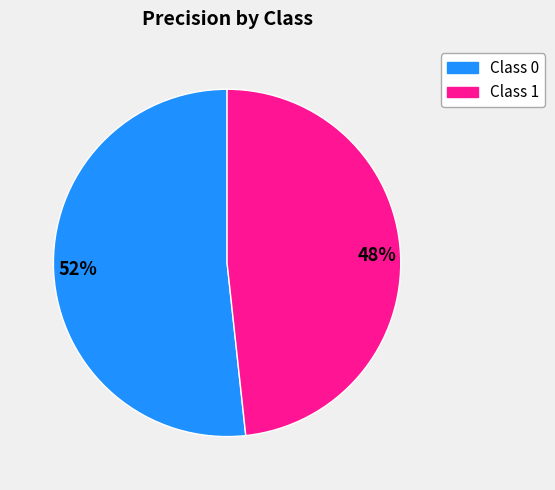

Count the number of slices in the pie.

2